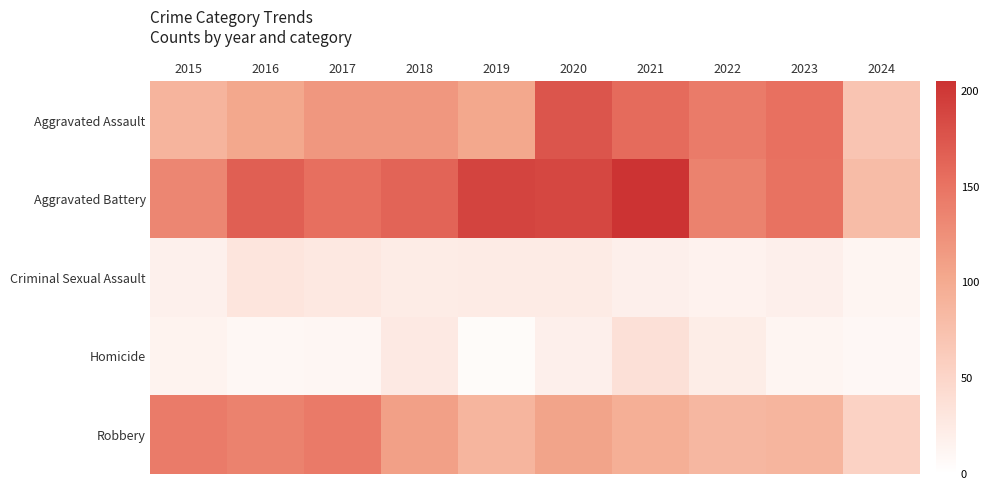

At how many categories does at least one series exceed 148?

7